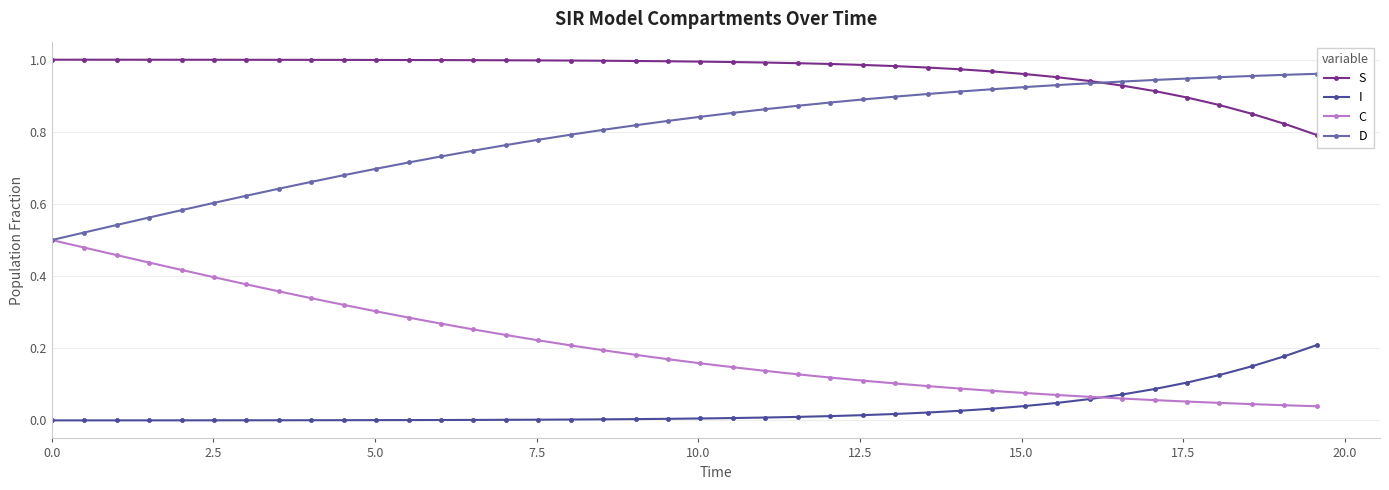

Rank the series by their average value, from lowest to highest.

I, C, D, S